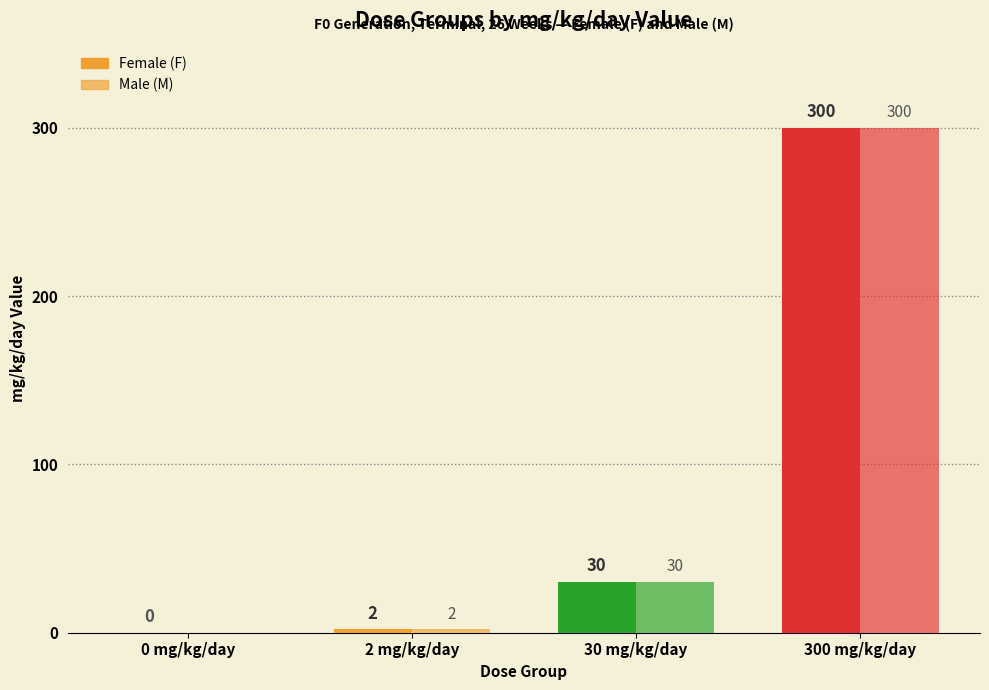

Does the chart contain stacked bars?

No